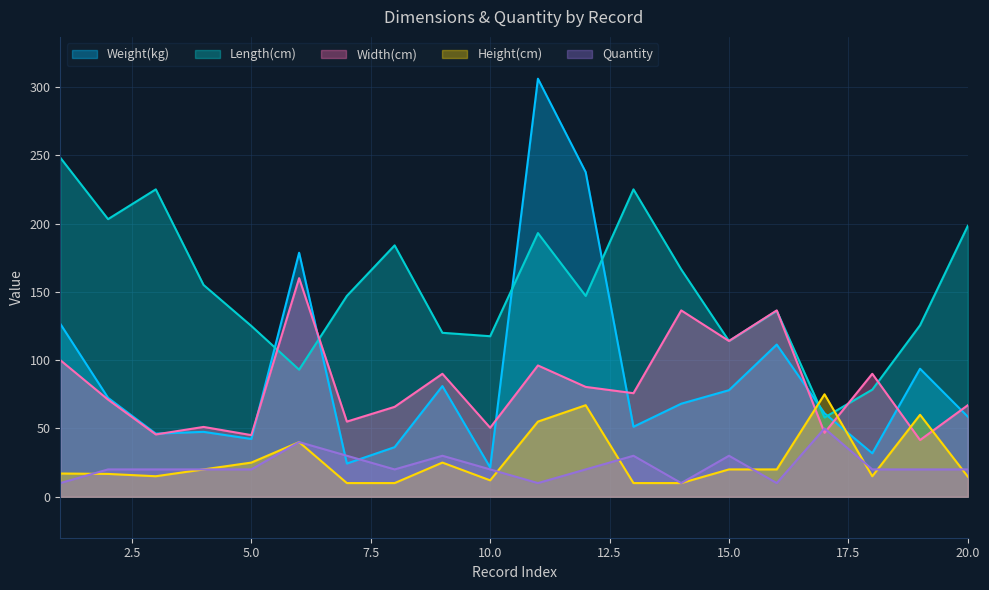

How many Quantity values are between 20 and 30?

14